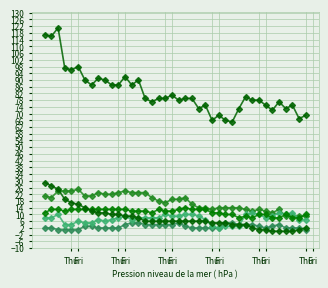

Does the chart have visible grid lines?

Yes